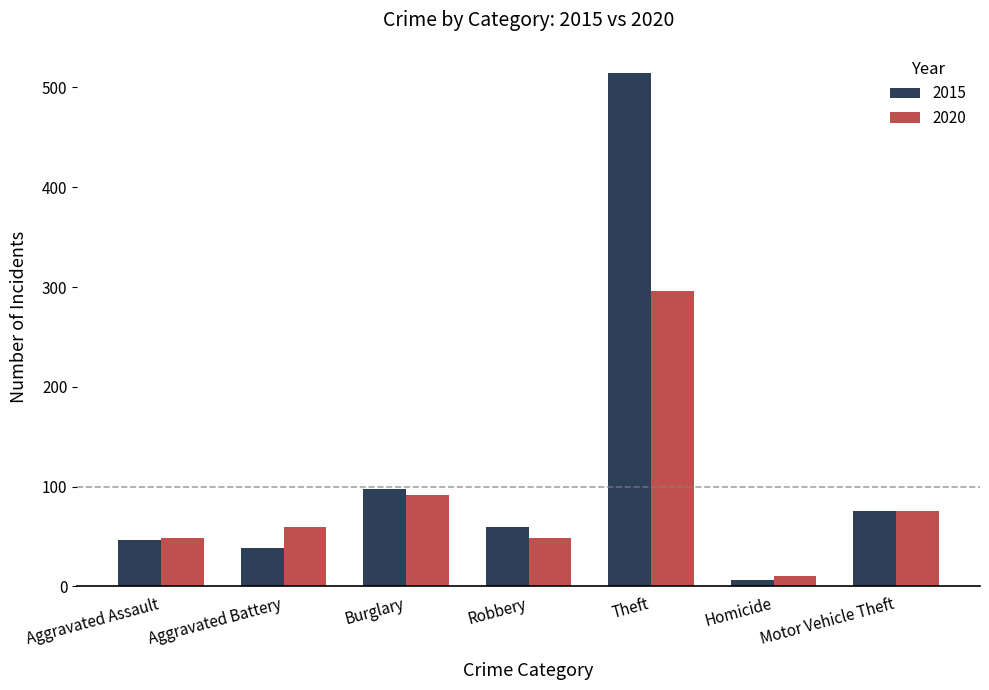

At which label is 2020 closest to 153?

Burglary